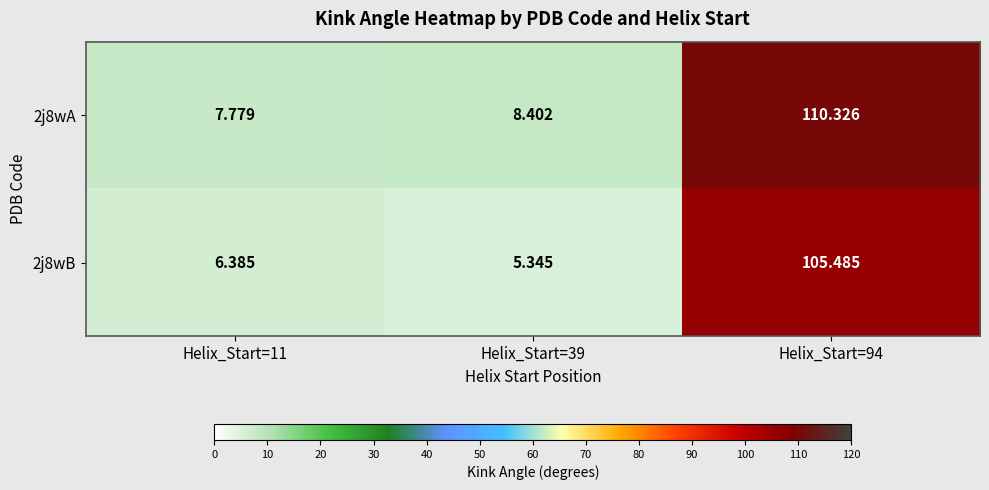

How many values in the 2j8wA series exceed 8?

2